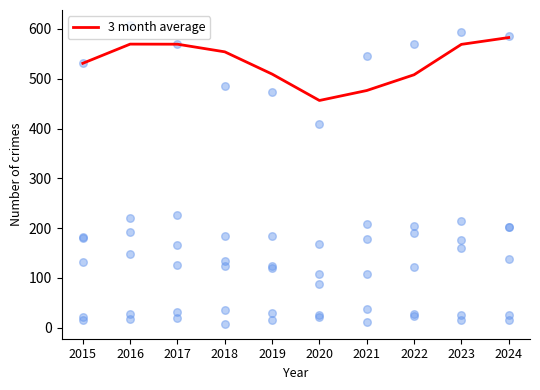

What is the change in value from 2021 to 2023?

+92.7